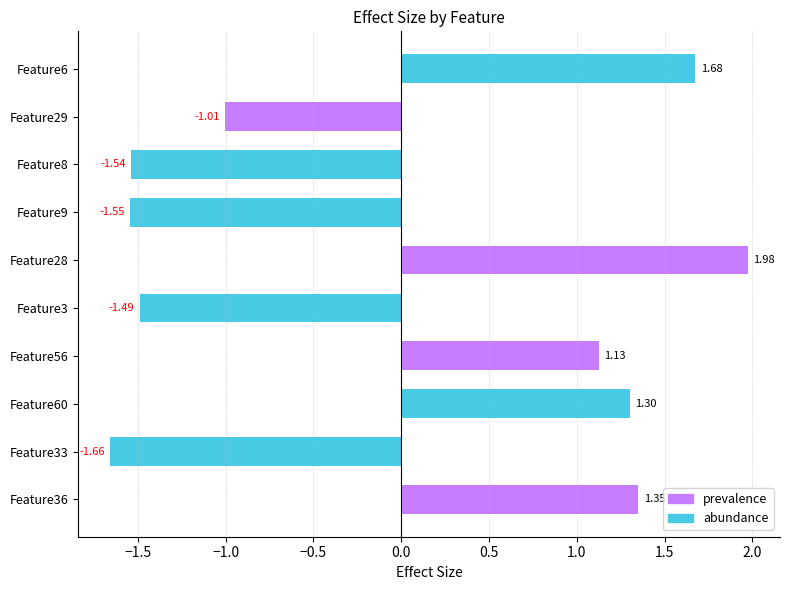

List the labels in order of value, largest first.

Feature28, Feature6, Feature36, Feature60, Feature56, Feature29, Feature3, Feature8, Feature9, Feature33